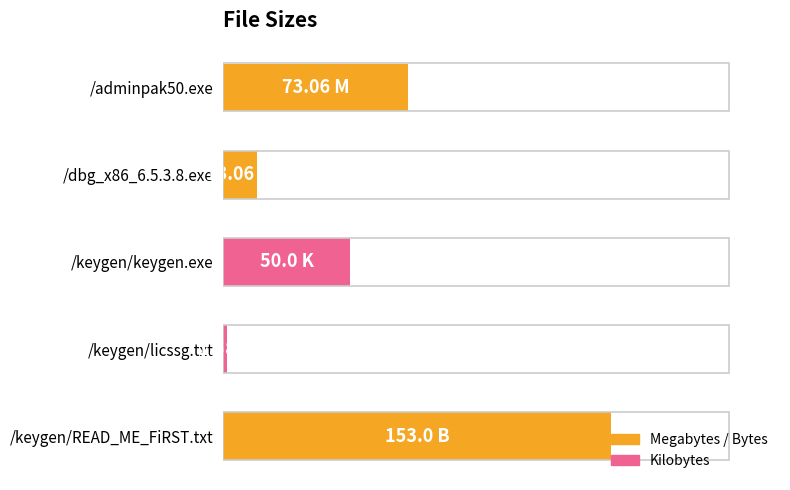

What is the smallest value displayed?

0.8